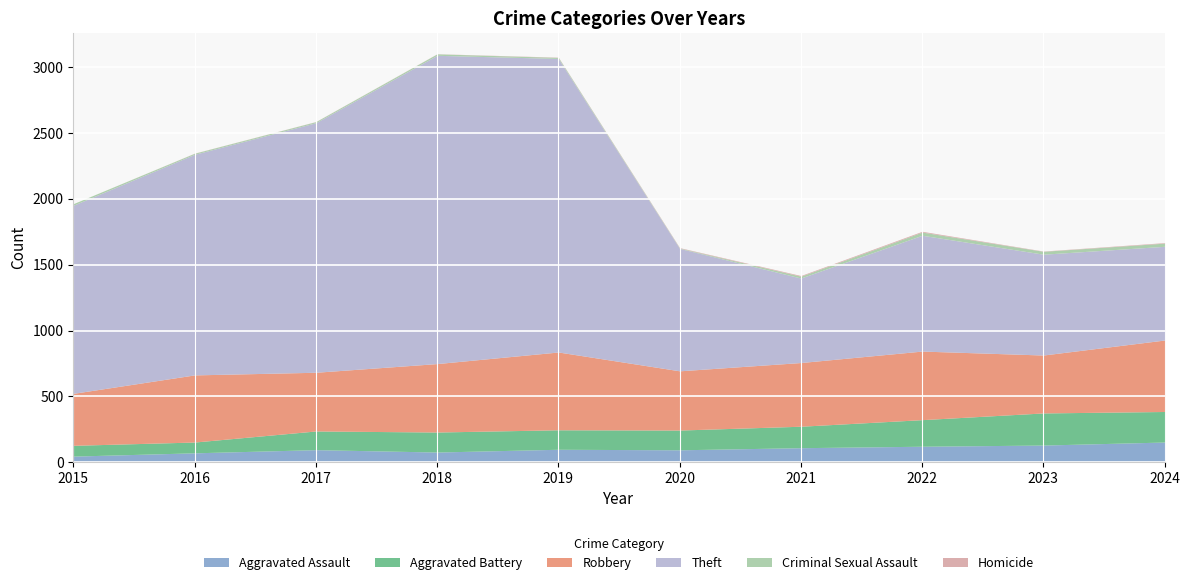

At how many categories does at least one series exceed 1683?

3